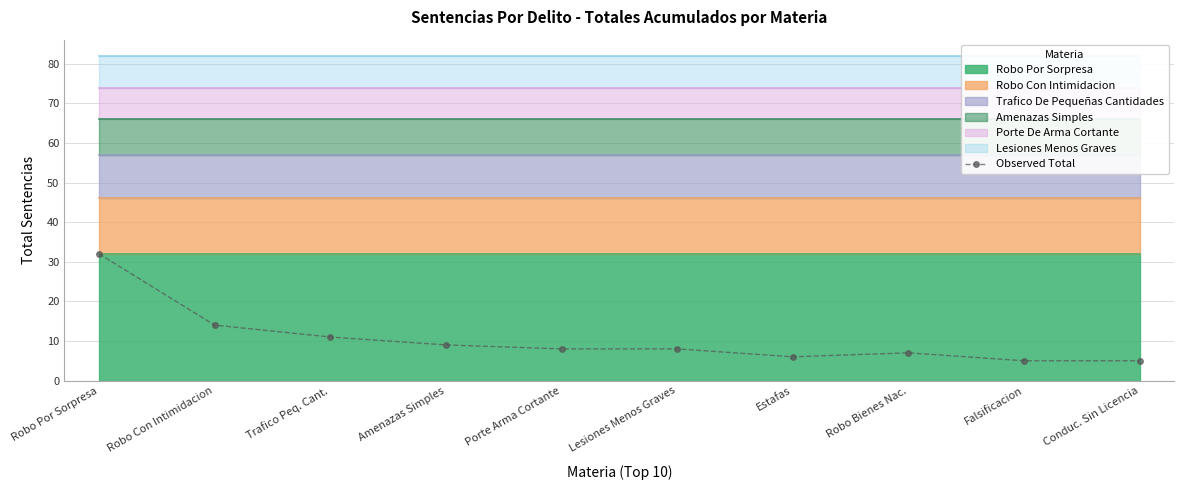

Where is the data nearest to the value 18?

Robo Con Intimidacion